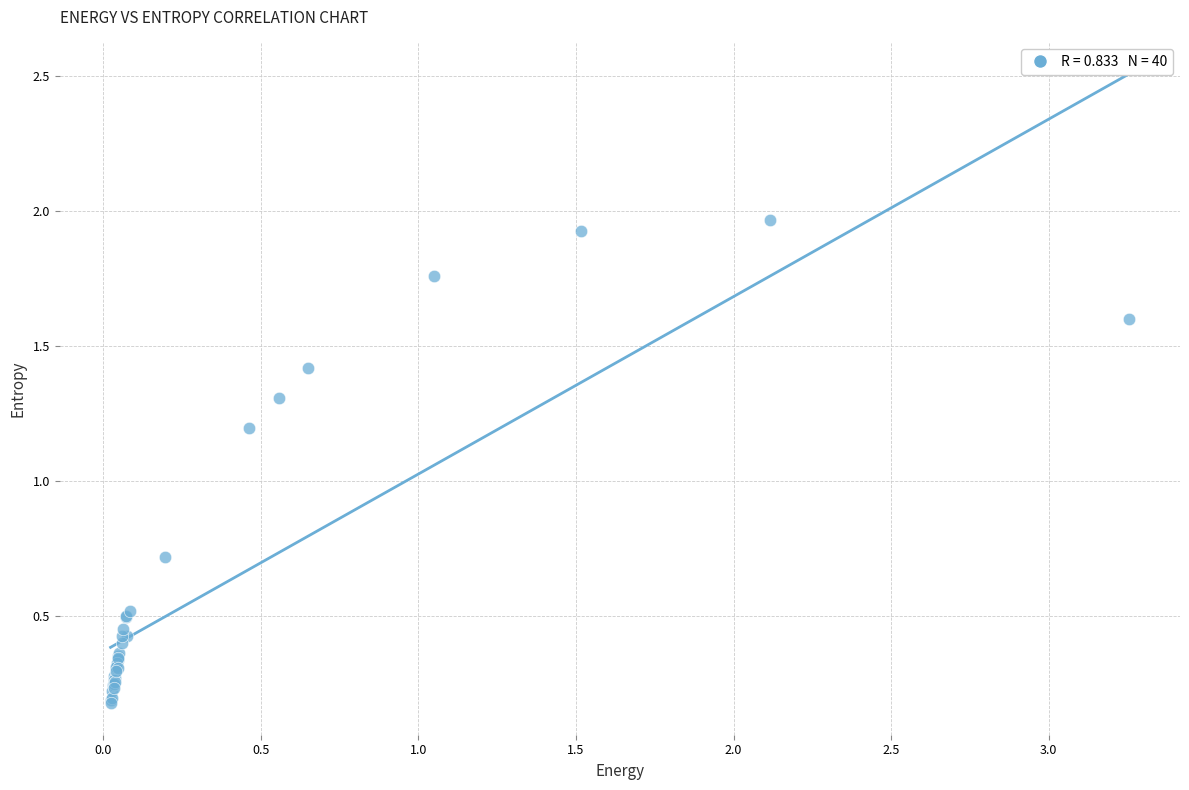

What Y value in the scatter plot is closest to 1?

1.2